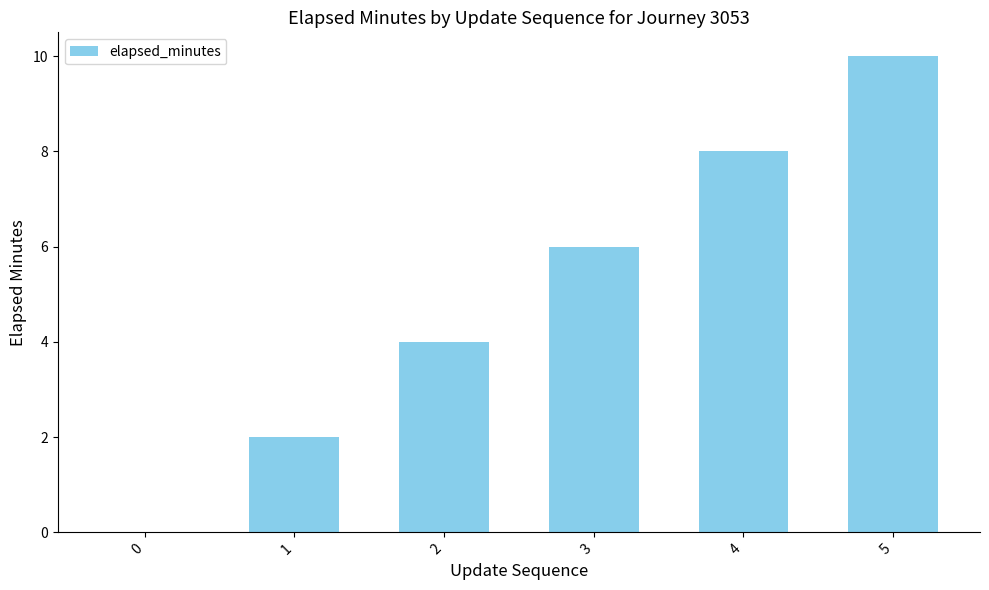

What is the sum of all values?

30